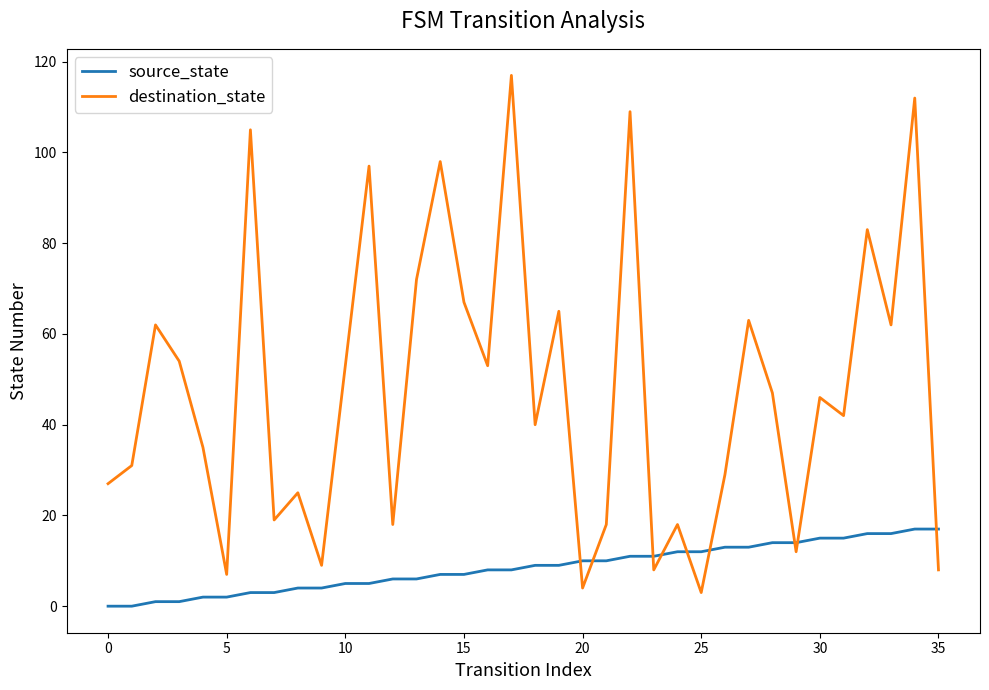

How many values in the destination_state series are below 46?

18